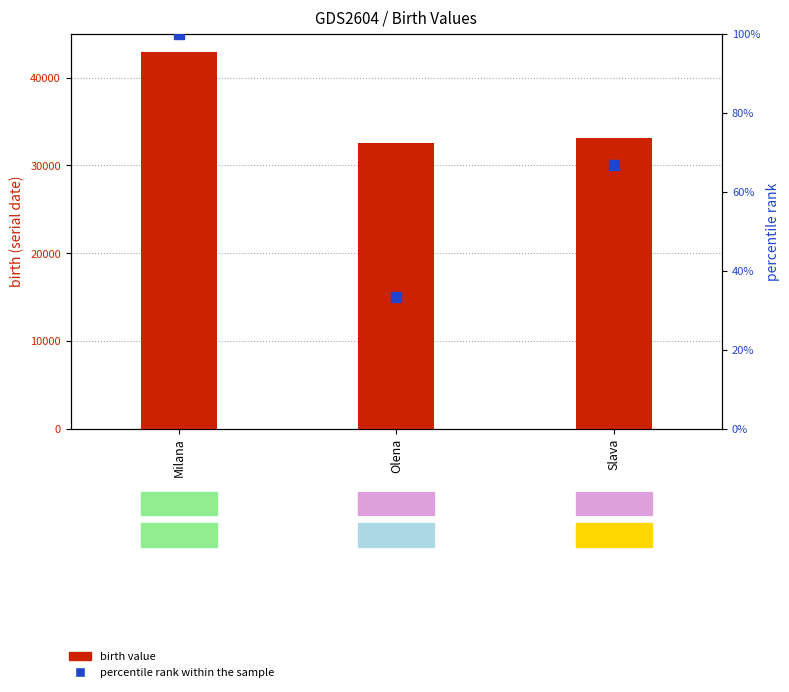

Which series reaches the minimum Y coordinate?

percentile rank within the sample